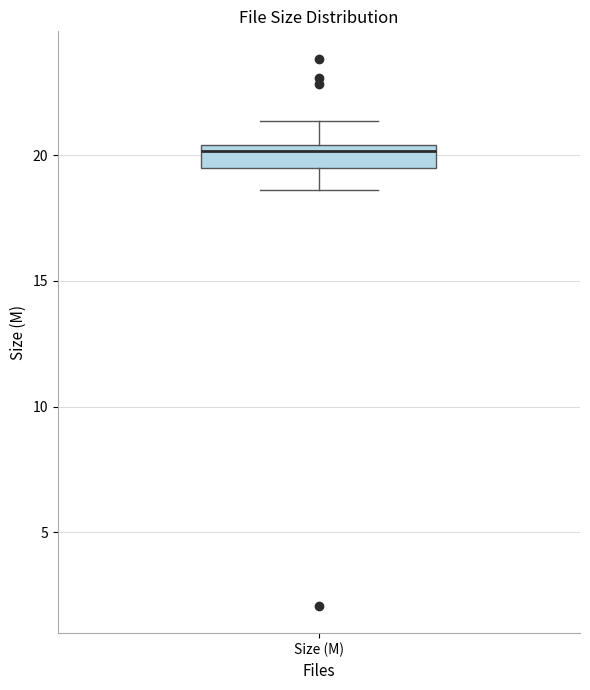

Read this box plot against the y-axis: the position of the median line, the range covered by the box, and the ends of both whiskers. The values are not printed on the chart, so give them approximately, as read against the axis.

median 20.0, box 19.5 to 20.5, whiskers 18.5 to 21.5